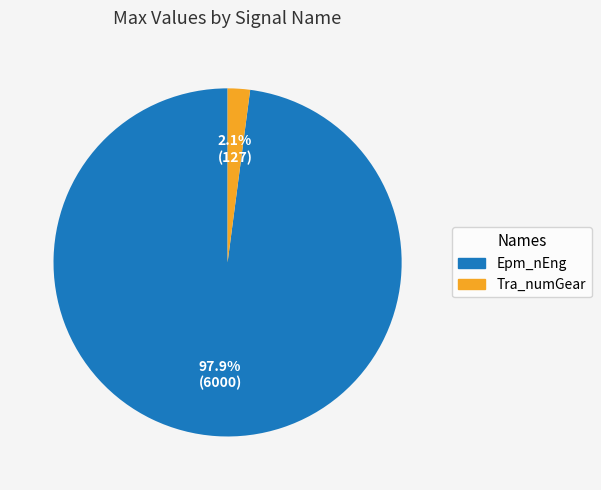

Does Epm_nEng account for over 50% of the chart?

Yes